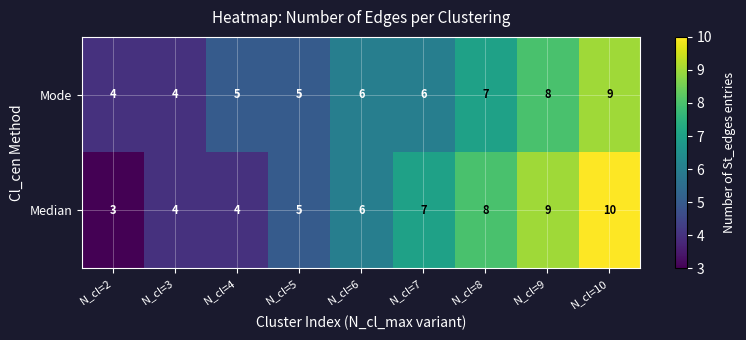

Reading left to right, transcribe all the data shown in this chart.

Mode: N_cl=2=4	N_cl=3=4	N_cl=4=5	N_cl=5=5	N_cl=6=6	N_cl=7=6	N_cl=8=7	N_cl=9=8	N_cl=10=9
Median: N_cl=2=3	N_cl=3=4	N_cl=4=4	N_cl=5=5	N_cl=6=6	N_cl=7=7	N_cl=8=8	N_cl=9=9	N_cl=10=10